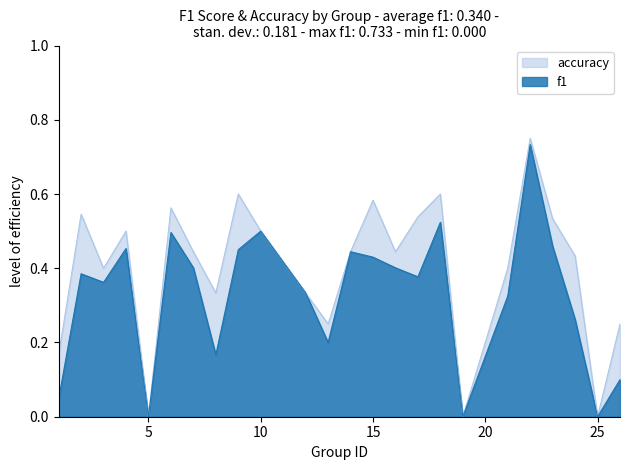

True or false: f1 and accuracy intersect in this chart.

False